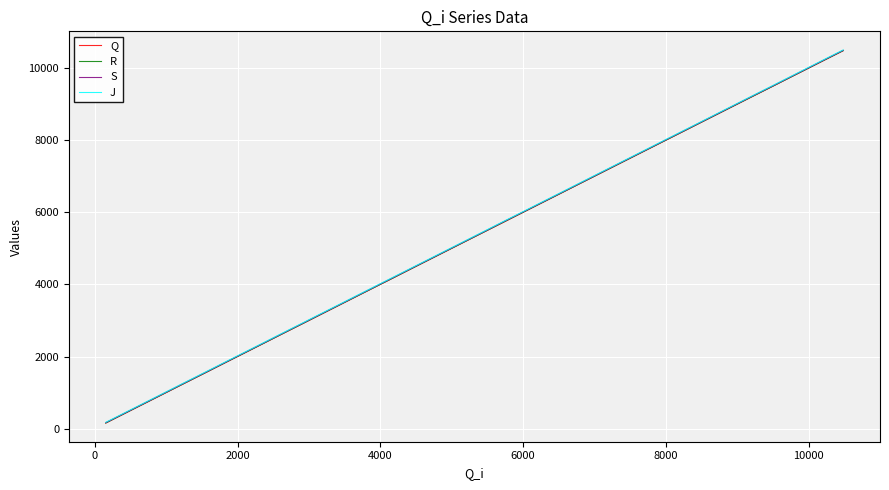

What is the maximum value for Q?

10483